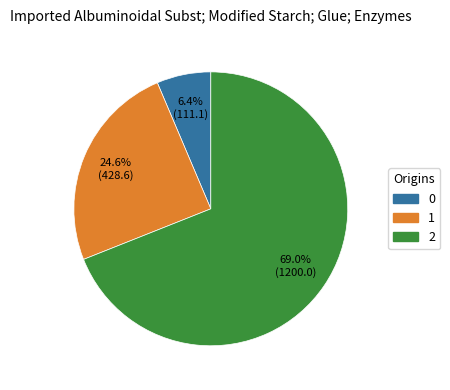

To the nearest percent, what portion does 2 represent?

69%